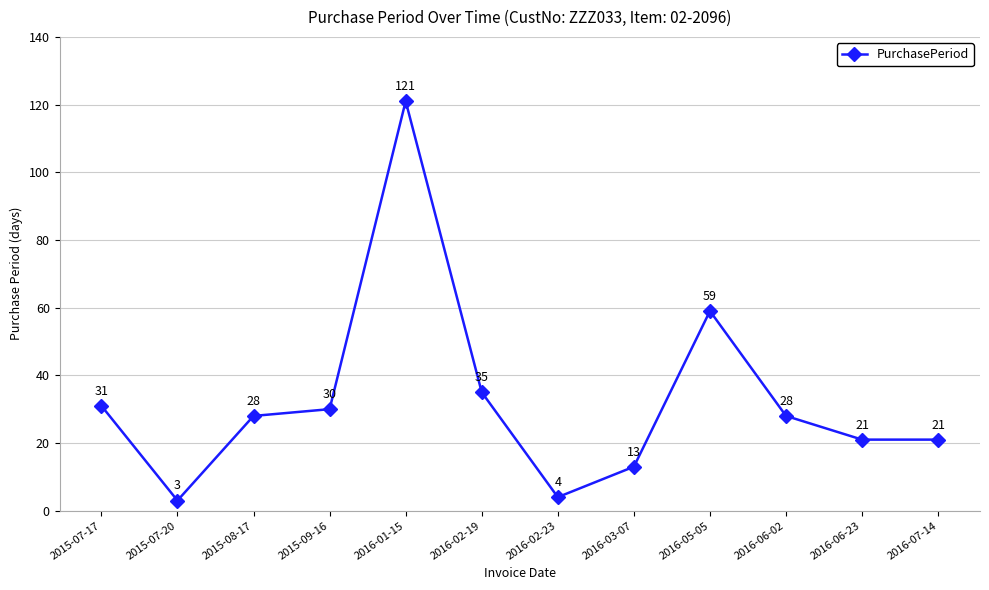

At which category does the data reach its first local valley?

2015-07-20